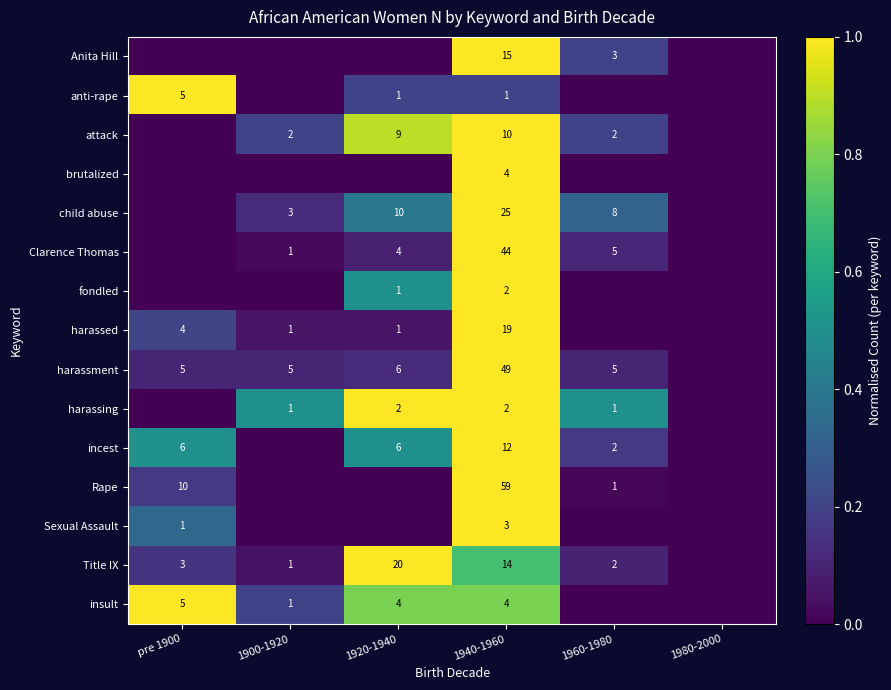

What is the spread (max minus min) of values at 1940-1960?

58